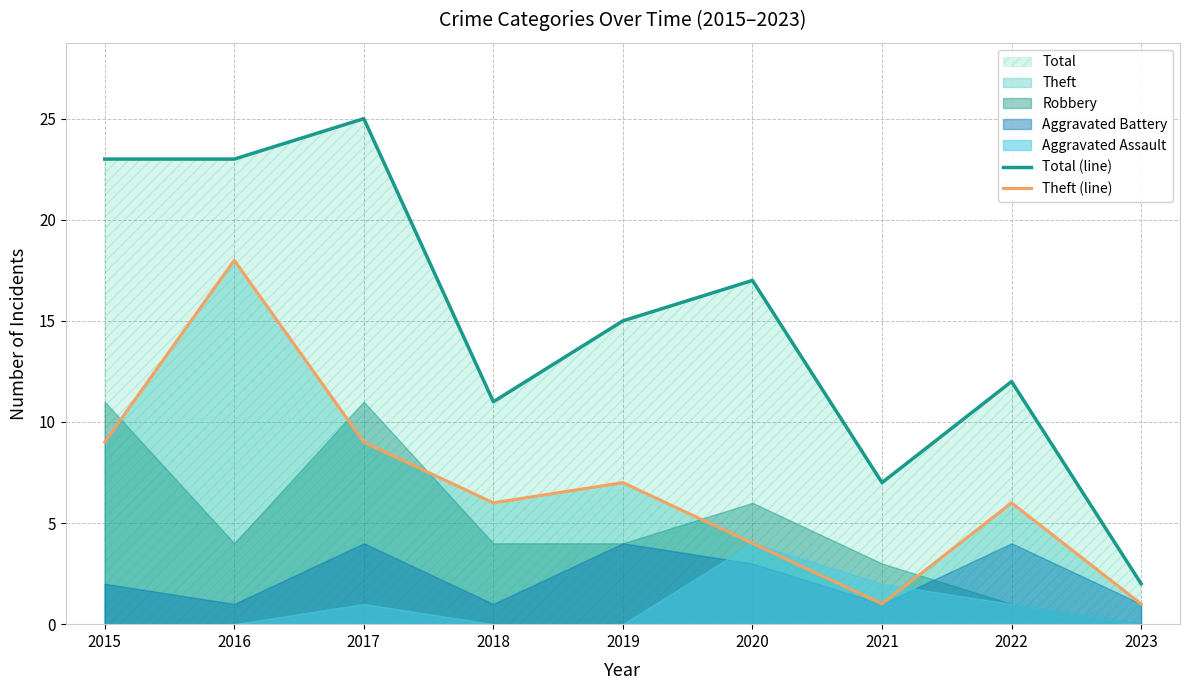

List the labels in order of Theft (line) value, smallest first.

2021, 2023, 2020, 2018, 2022, 2019, 2015, 2017, 2016